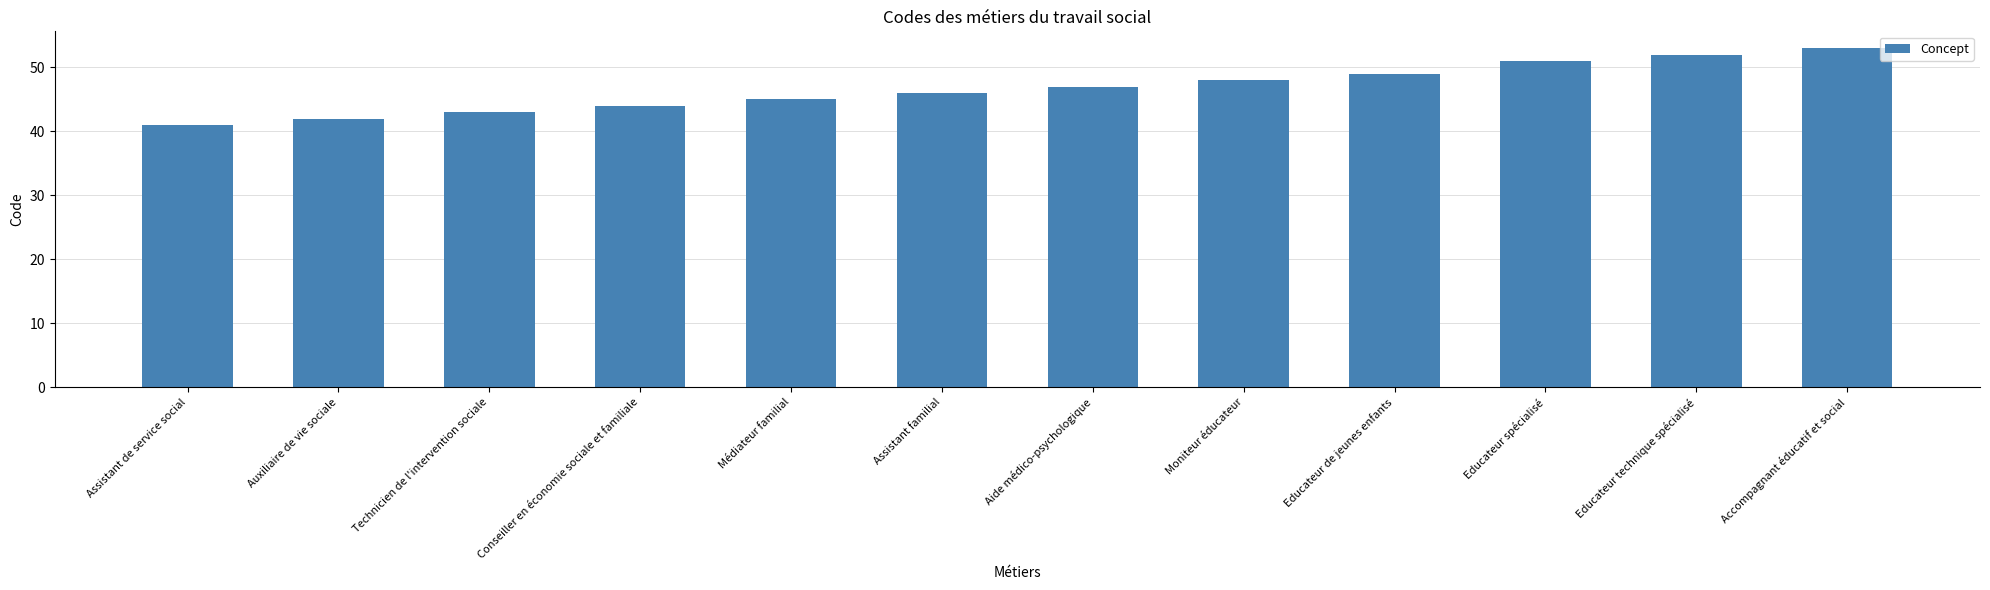

Reading left to right, list all the values displayed in this chart.

41	42	43	44	45	46	47	48	49	51	52	53